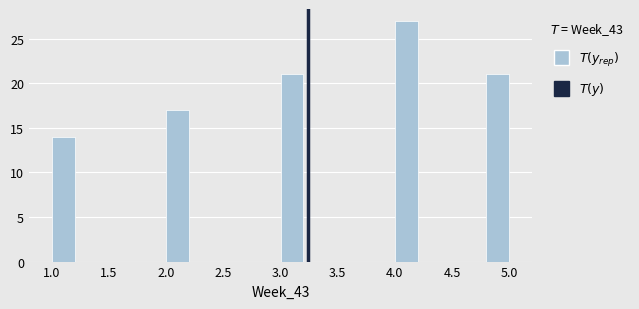

Over which range of the x-axis is the bar tallest?

4.0 to 4.2